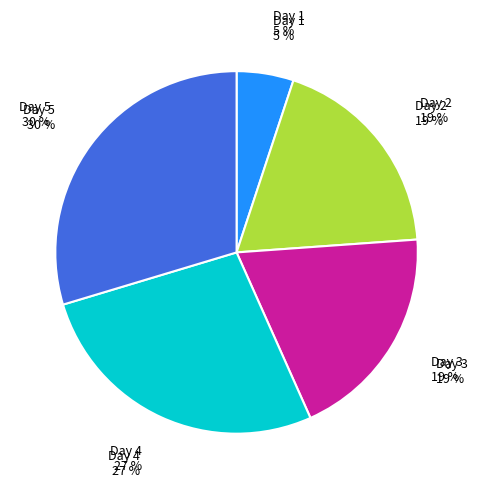

True or false: Day 4 accounts for 27% of the total.

True